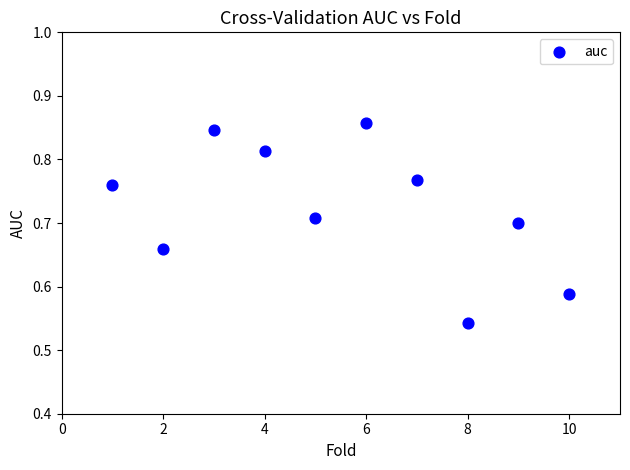

What is the range of Y values (max minus min)?

0.3